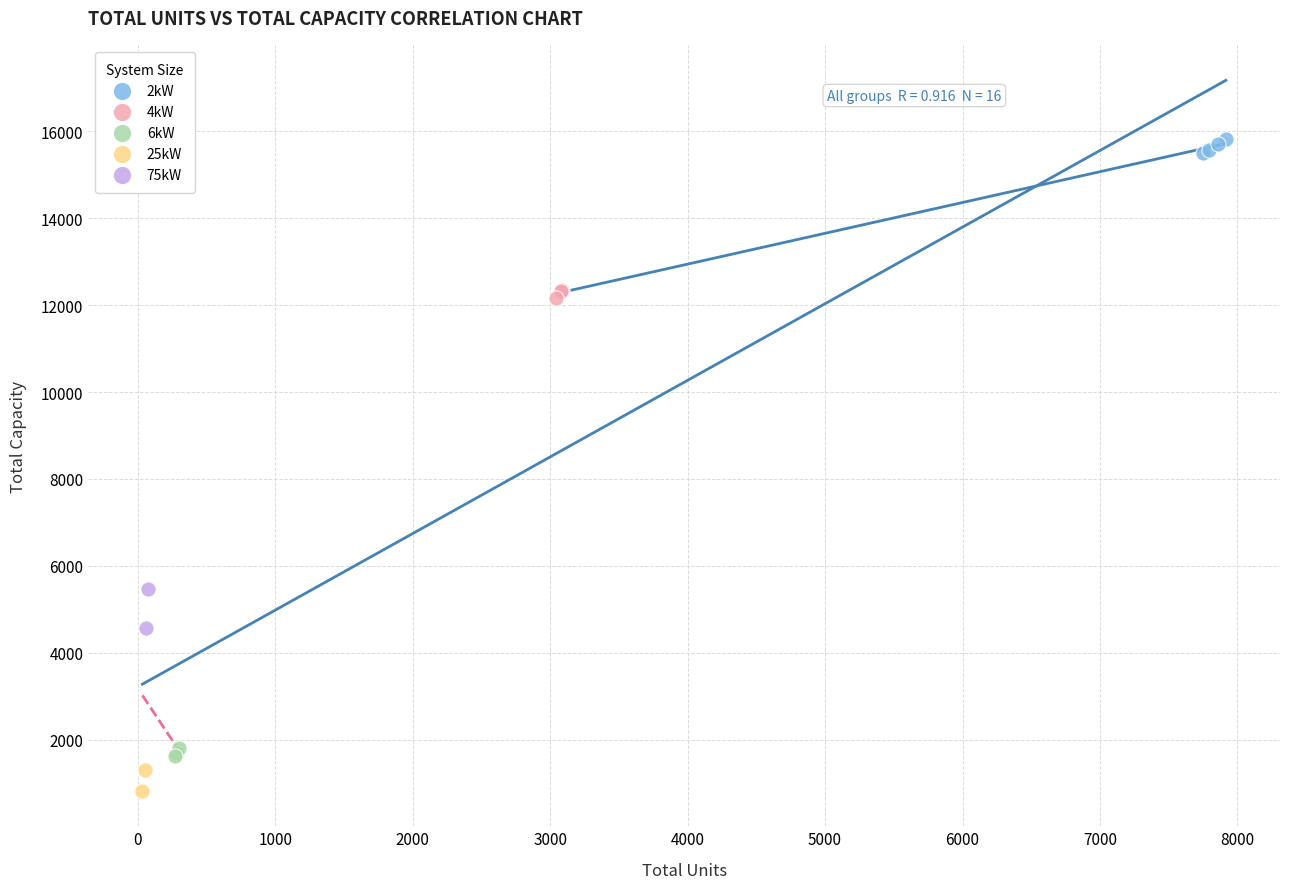

What are all the series names shown in the legend?

2kW, 4kW, 6kW, 25kW, 75kW